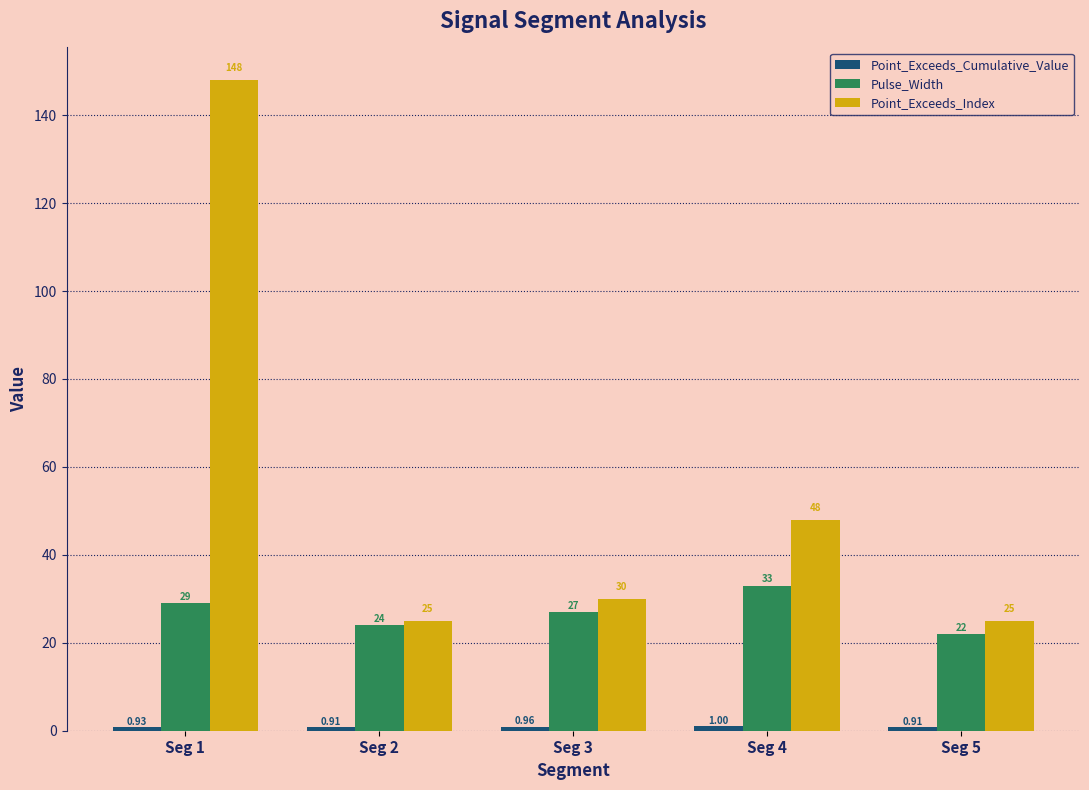

What is the difference between the Pulse_Width values at Seg 2 and Seg 1?

5.0